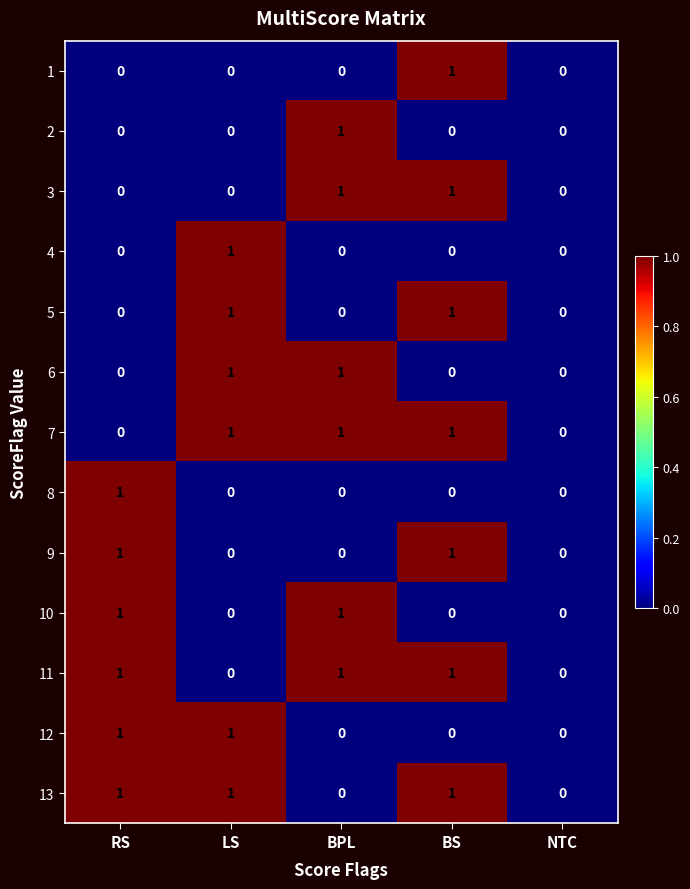

True or false: 13 has a value of 1 at LS.

True